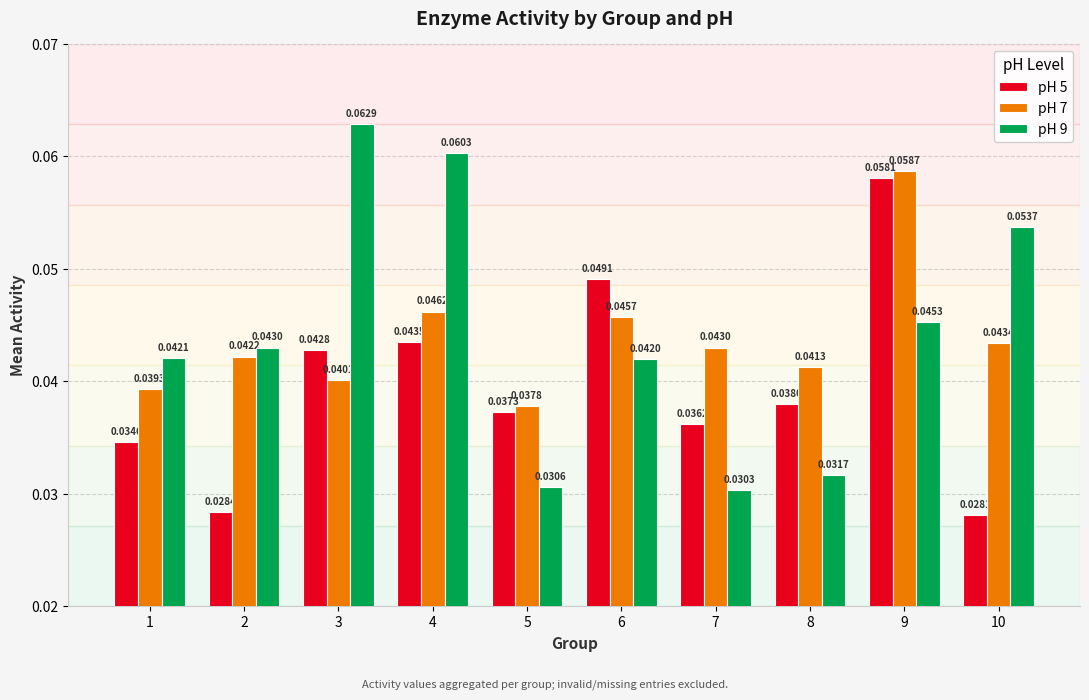

Which series has the largest range (max minus min)?

pH 9